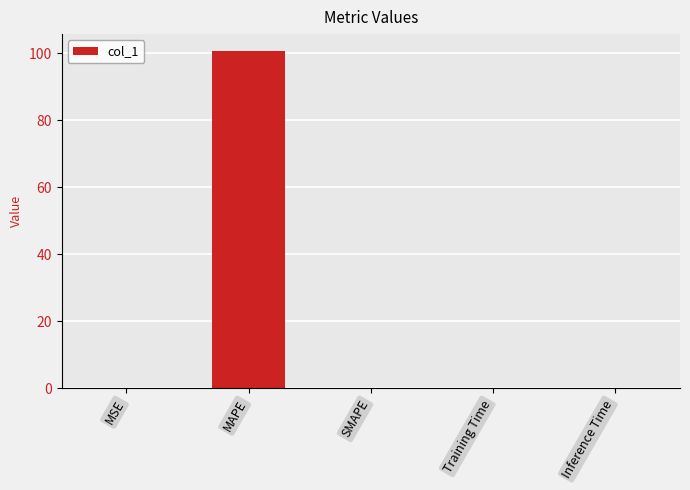

Is it true that the value at SMAPE is 52.7?

False